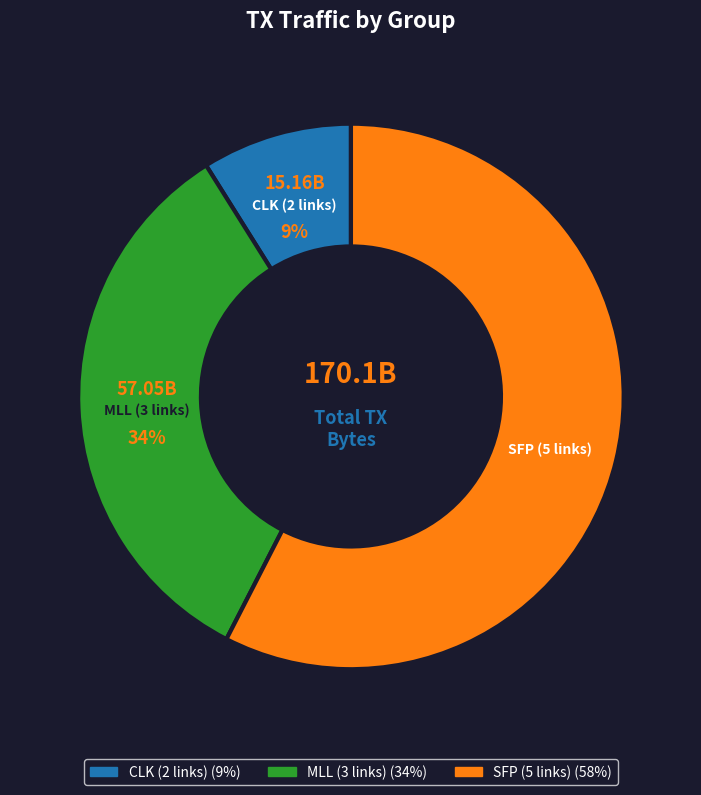

To the nearest percent, what is the average slice percentage?

33%